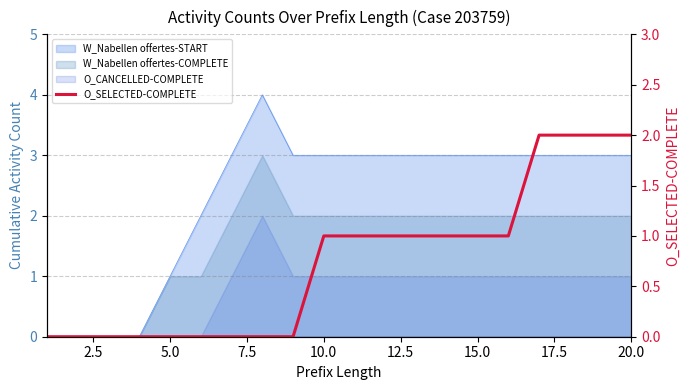

How many lines are shown in the chart?

1